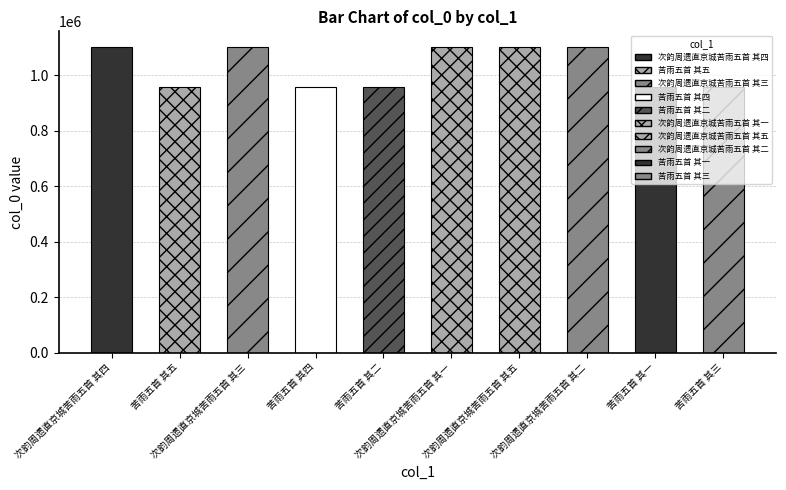

Which category has the lowest value across all series?

苦雨五首 其一